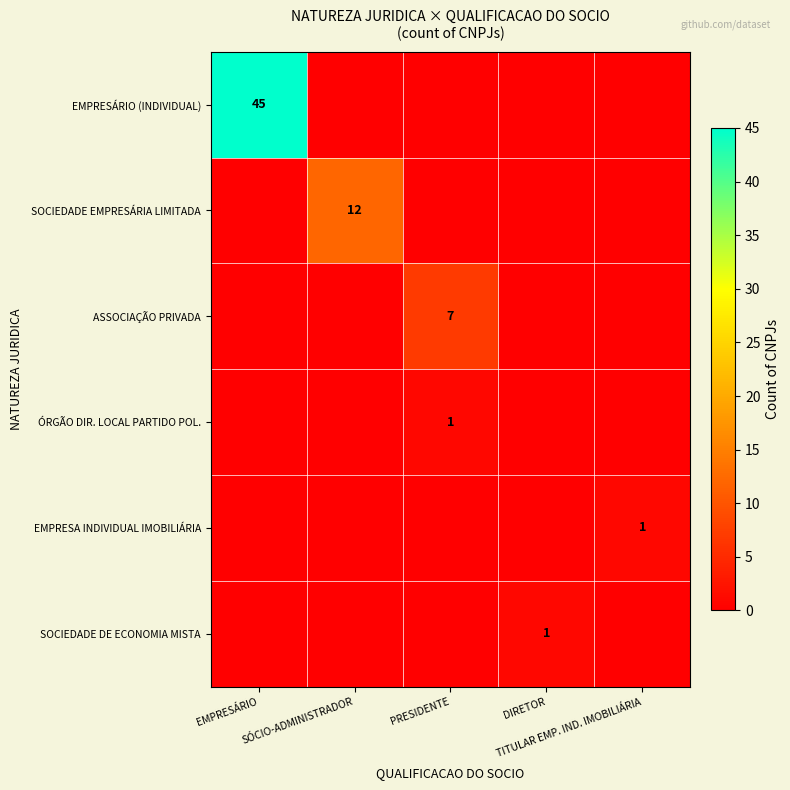

The ÓRGÃO DIR. LOCAL PARTIDO POL. series shows 1 at PRESIDENTE. True or false?

True